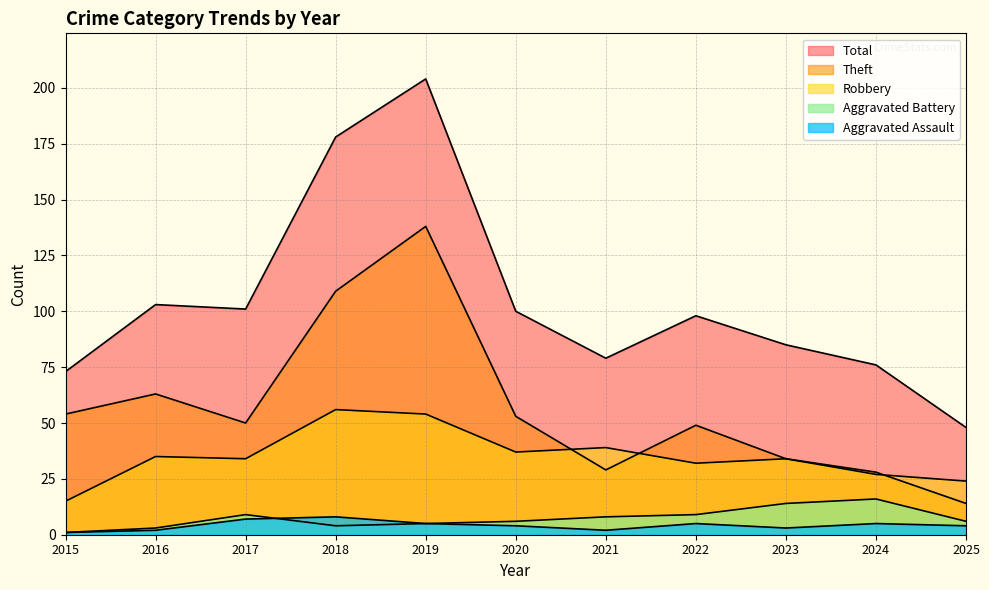

Does the chart display data point markers on the line(s)?

No